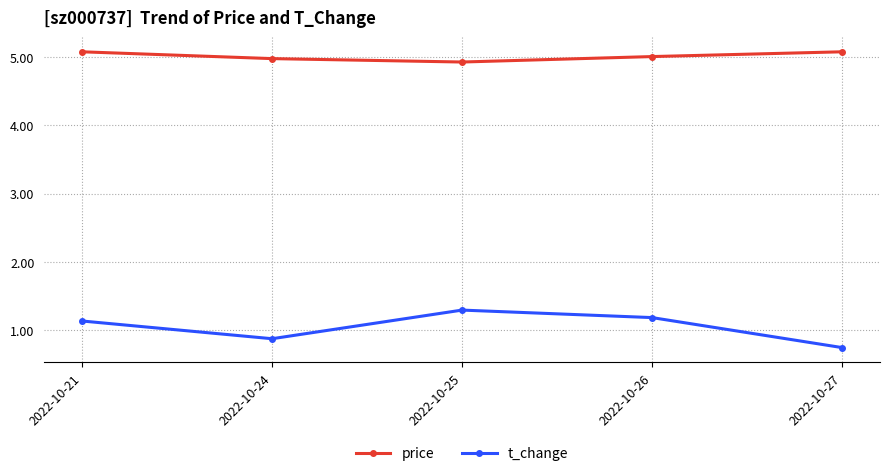

True or false: price has more than 1 points higher than both neighbors.

False